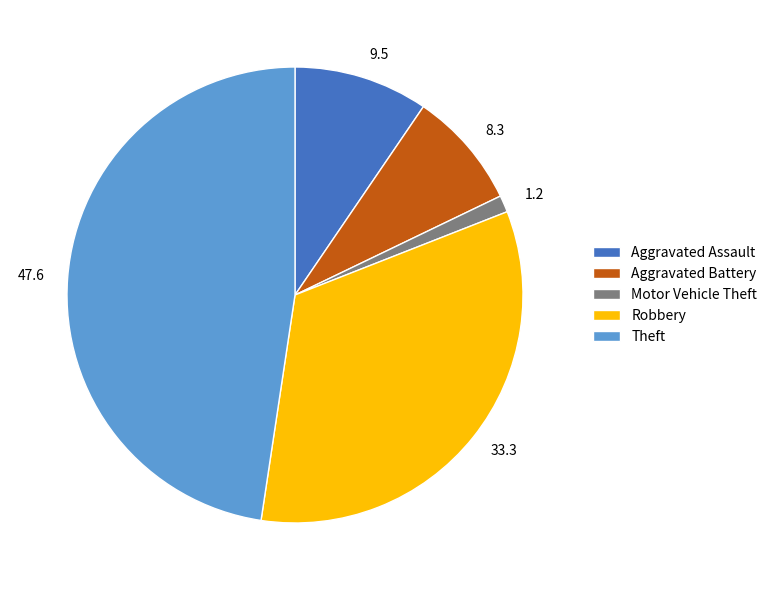

Which has a higher value, Aggravated Battery or Motor Vehicle Theft?

Aggravated Battery